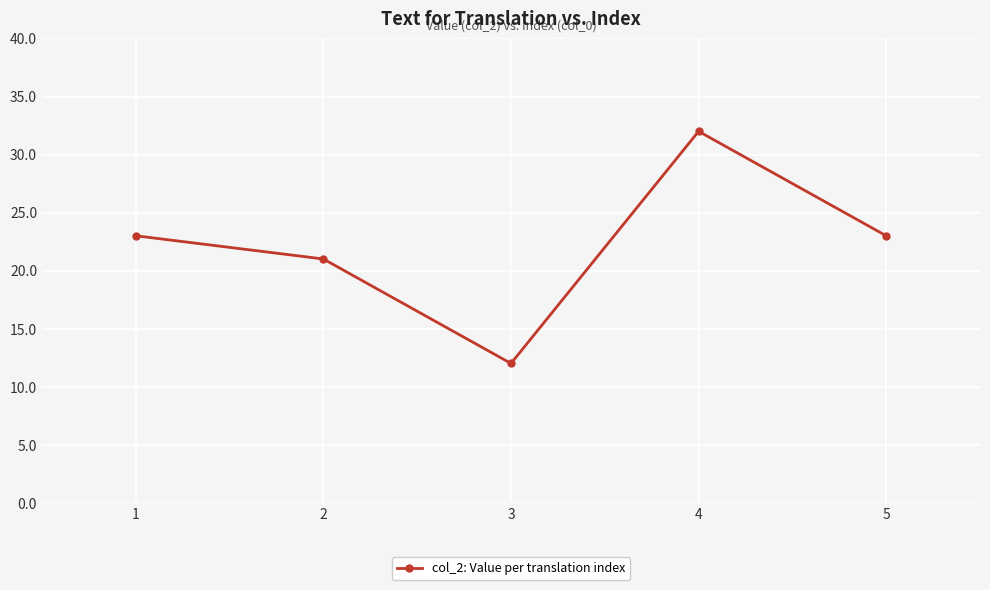

Which category has the lowest value across all series?

3